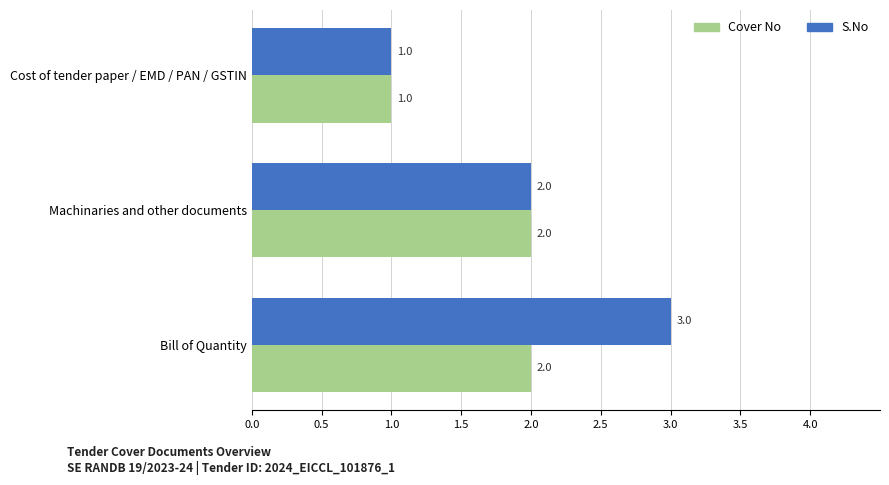

Rank the categories by S.No value from lowest to highest.

Cost of tender paper / EMD / PAN / GSTIN, Machinaries and other documents, Bill of Quantity